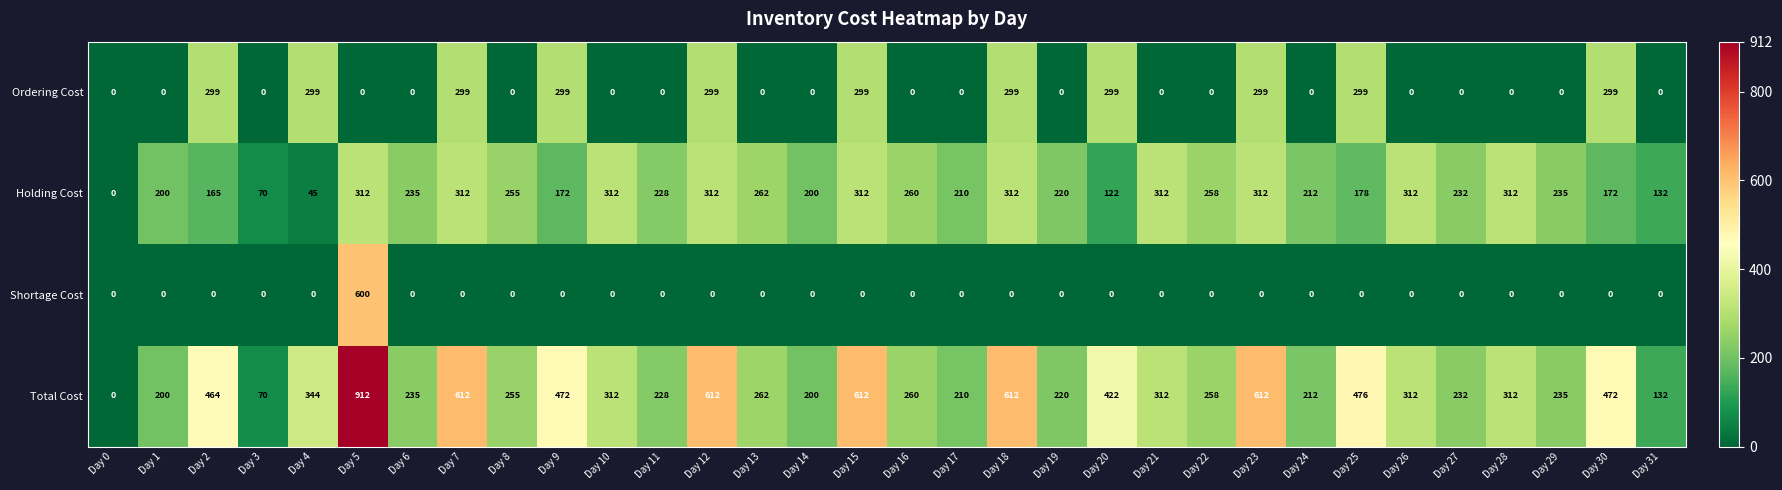

At which label does Holding Cost first exceed 235?

Day 5